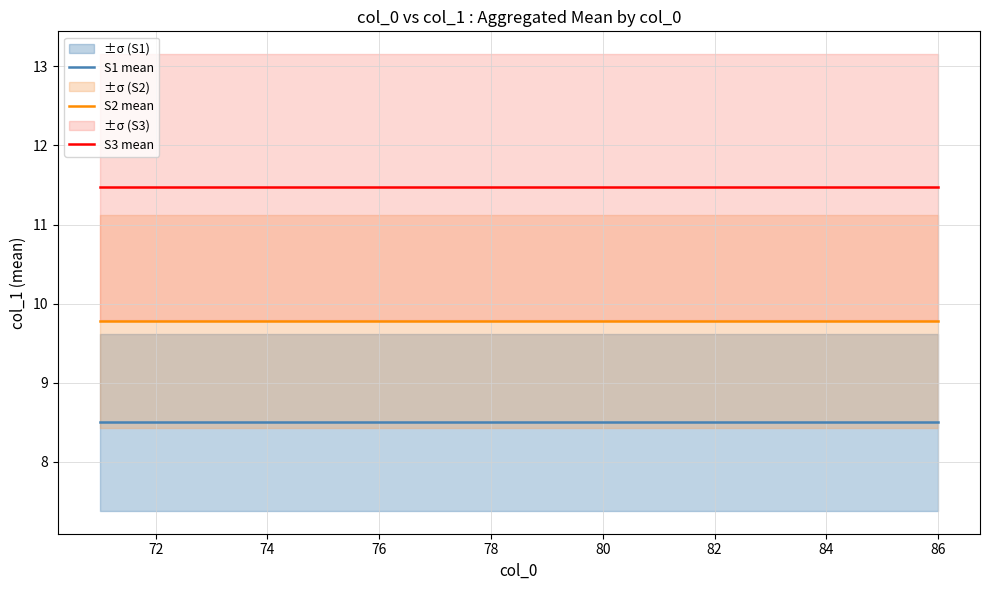

List the series in order of their overall mean, highest first.

S3 mean, S2 mean, S1 mean